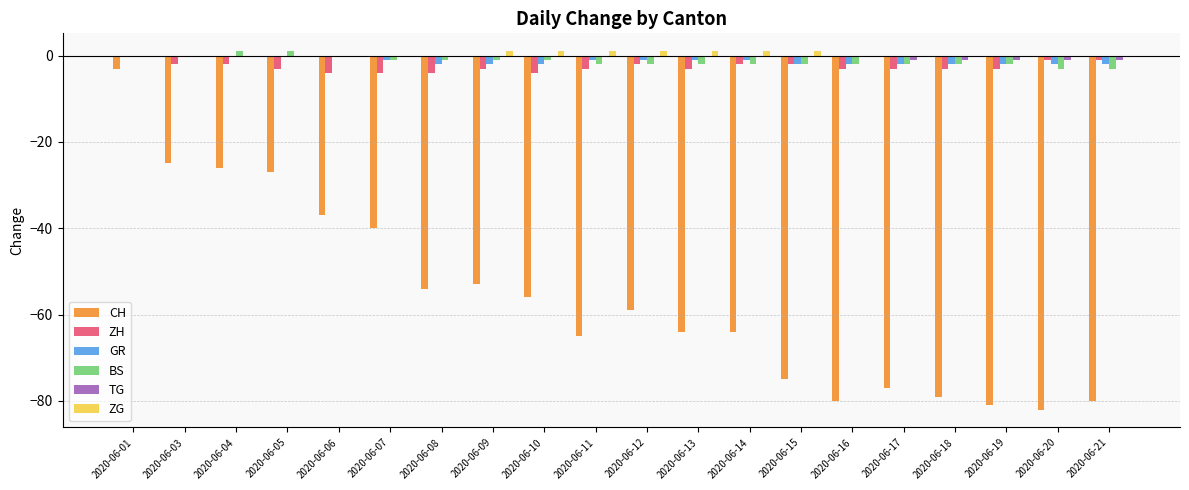

Is it true that ZG equals 0 at 2020-06-16?

True